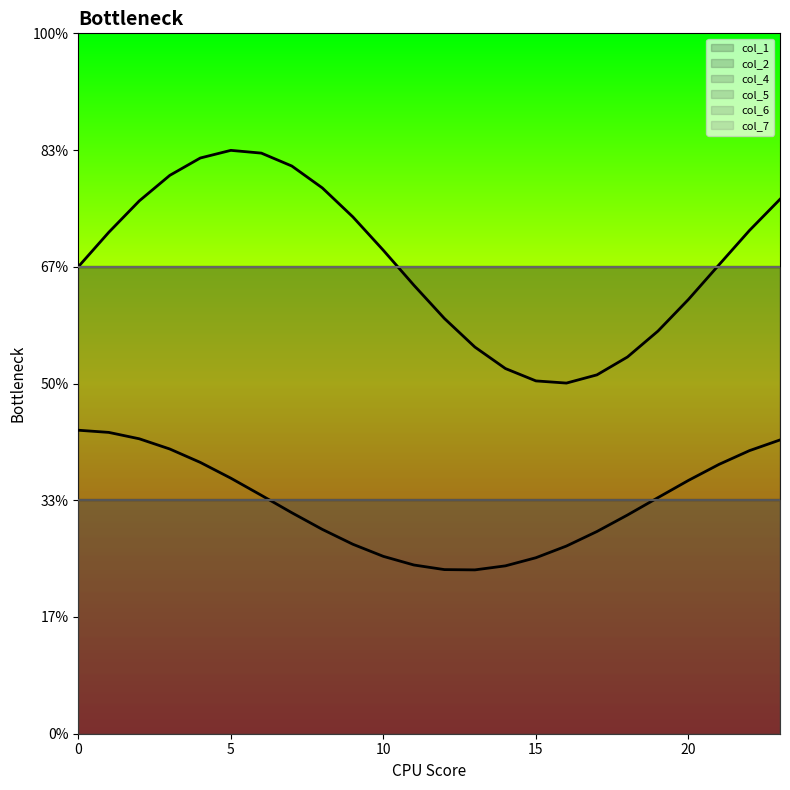

Which series changed the most between 14 and 18?

col_1